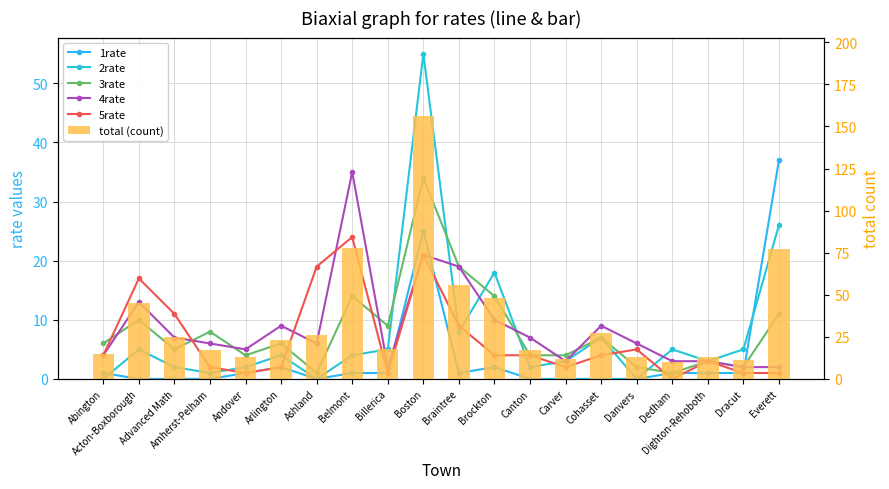

True or false: 3rate has a value of 4 at Dighton-Rehoboth.

False